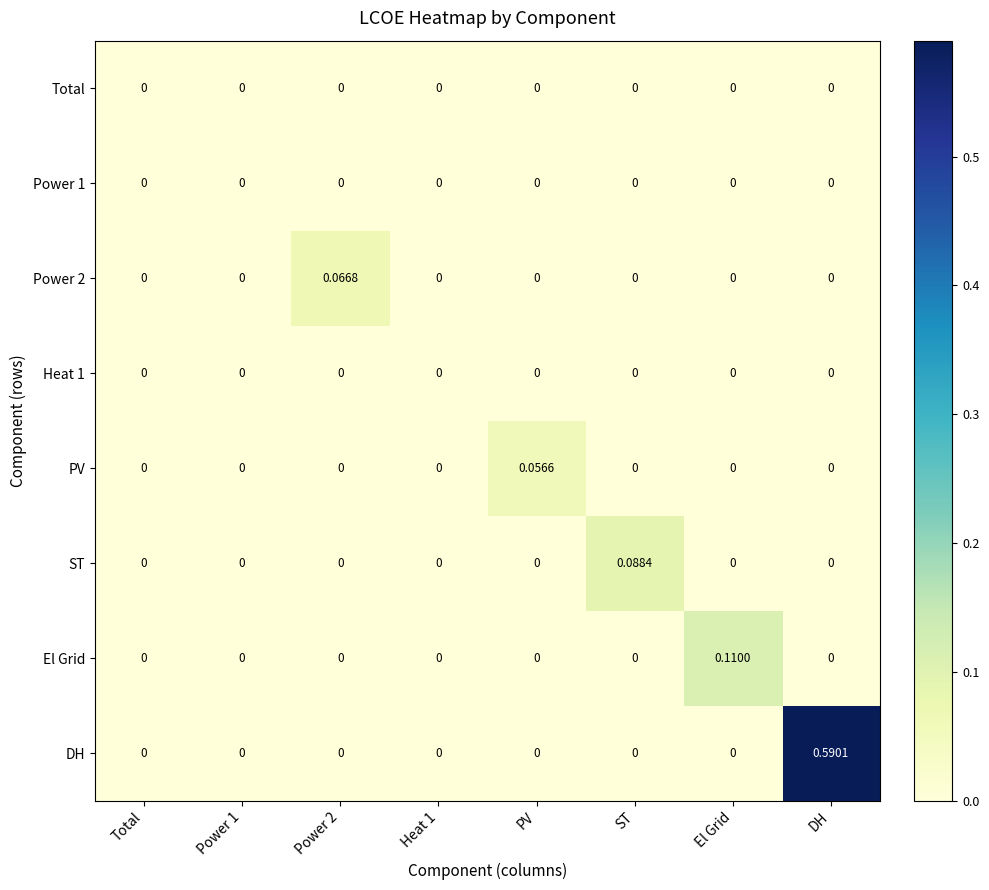

Between Total and DH, which series saw the biggest shift?

DH